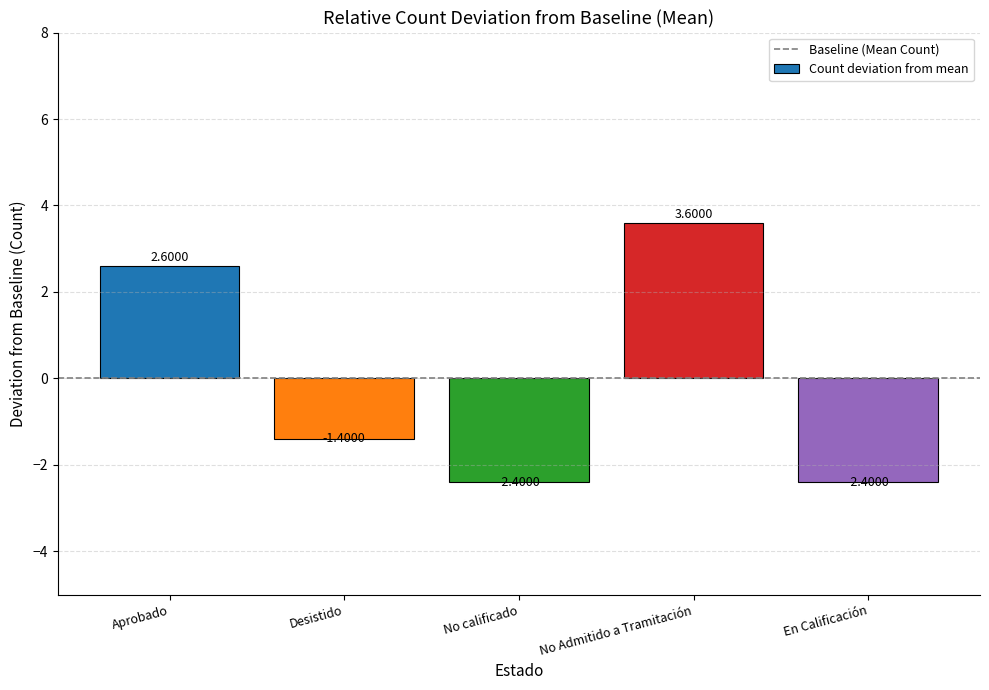

Read the value at Desistido.

-1.4